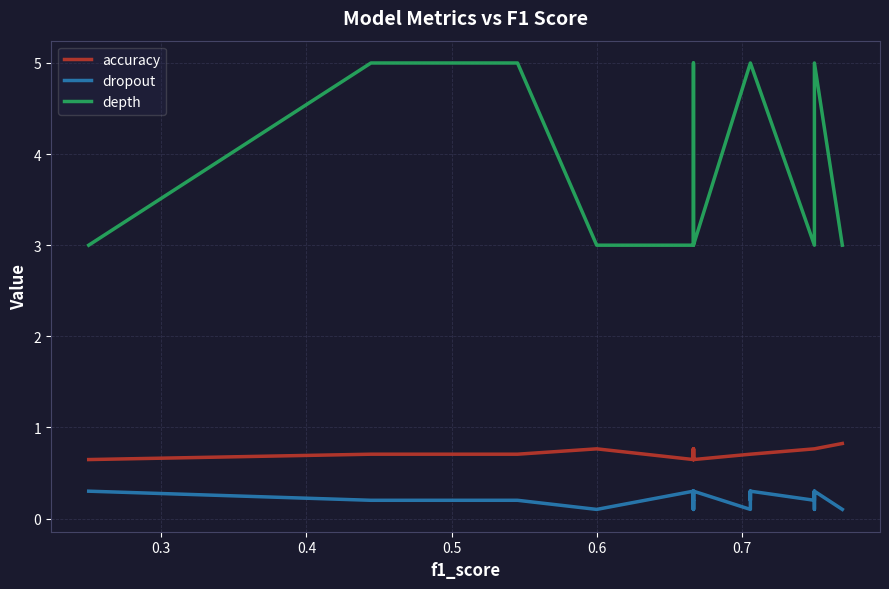

True or false: accuracy has a value of 0.2 at 0.3.

False